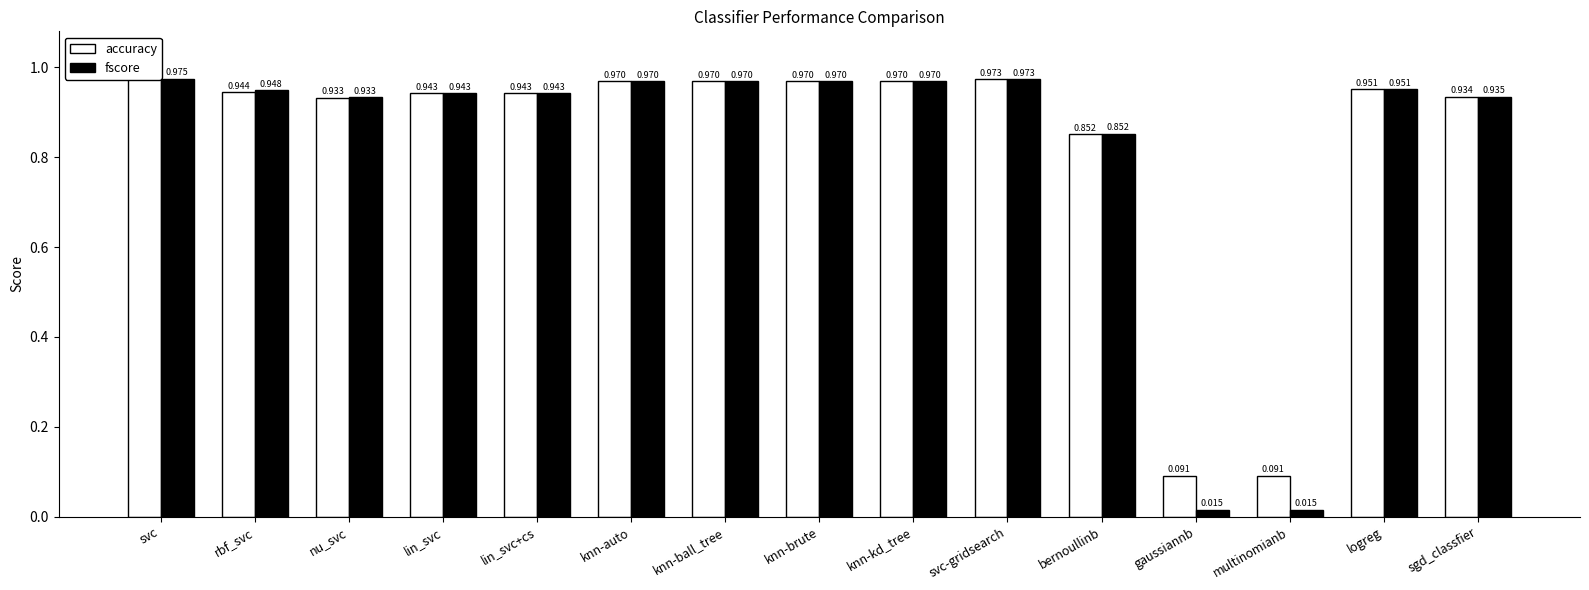

How many categories are shown in the chart?

15